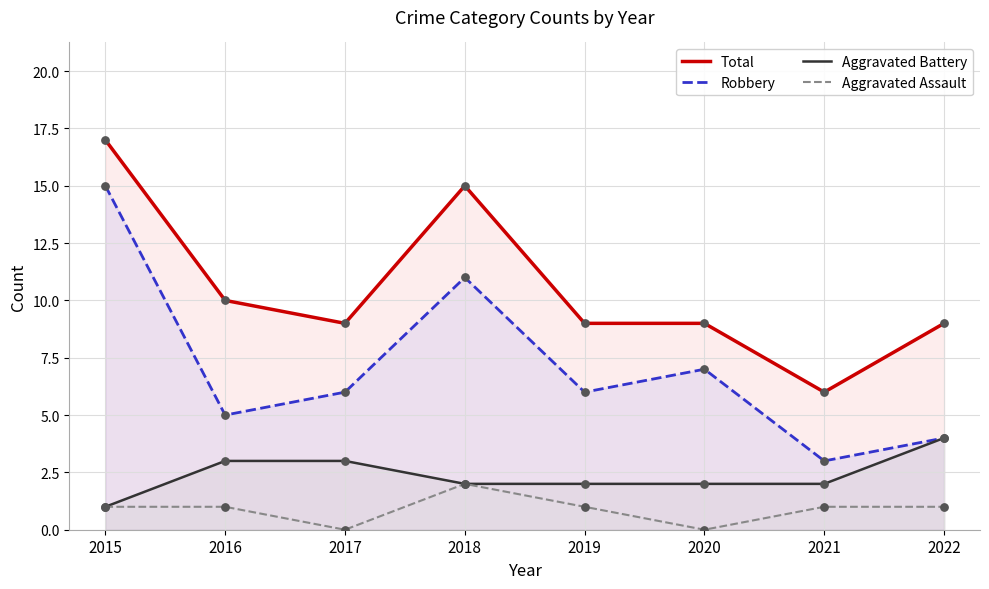

Which series has the widest spread of Y values?

Robbery